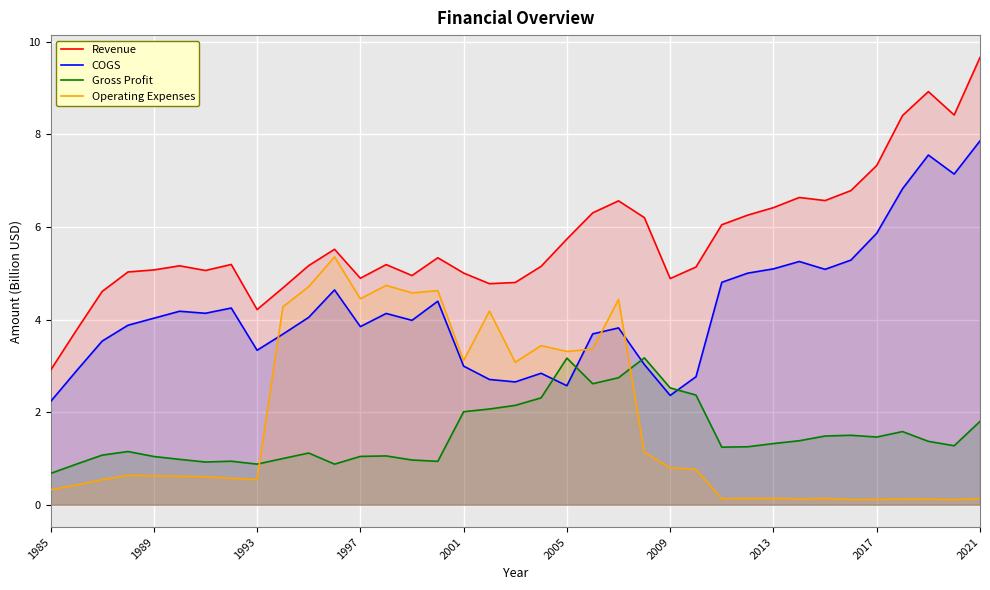

What is the difference between the second highest and minimum values in the COGS series?

5.3